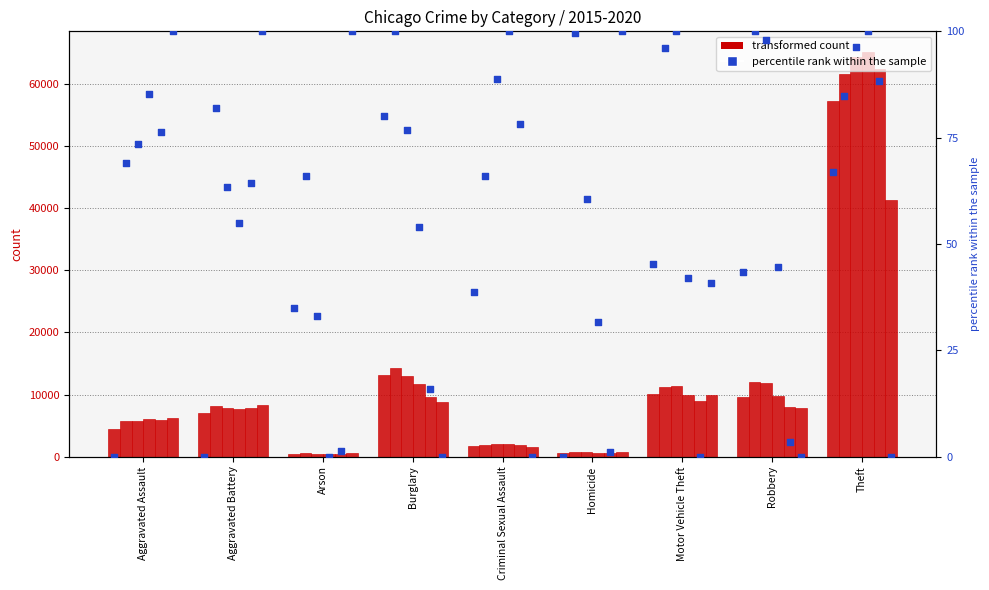

Between Homicide and Criminal Sexual Assault, which is larger?

Criminal Sexual Assault